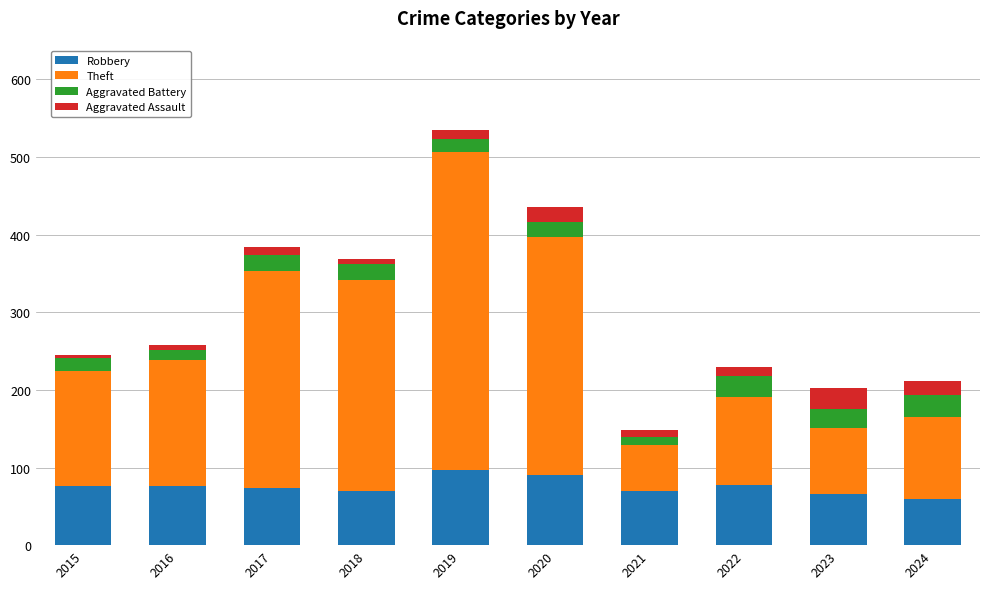

What is the minimum value for Robbery?

59